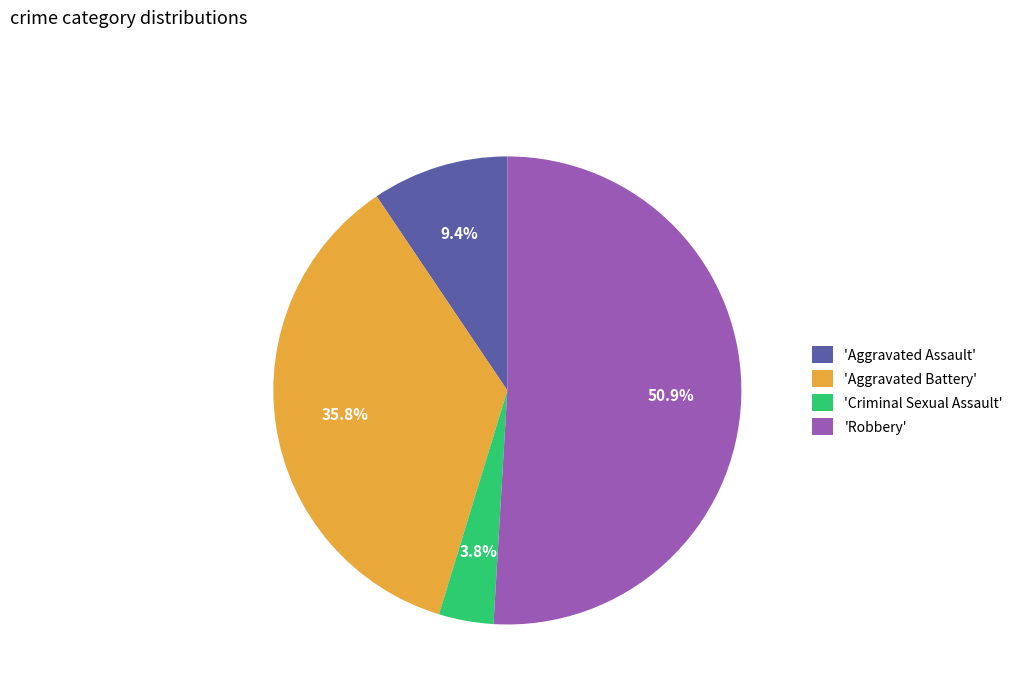

Approximately how many times larger is the value at 'Criminal Sexual Assault' compared to 'Aggravated Assault'?

0.4